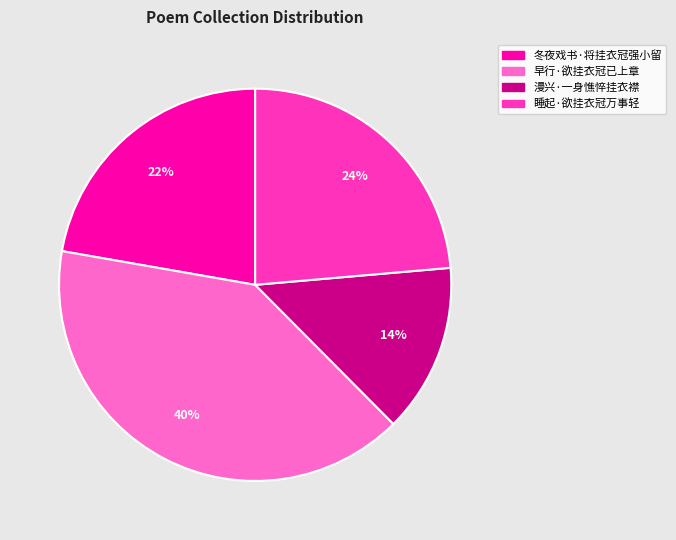

Is there a majority slice in this chart?

No